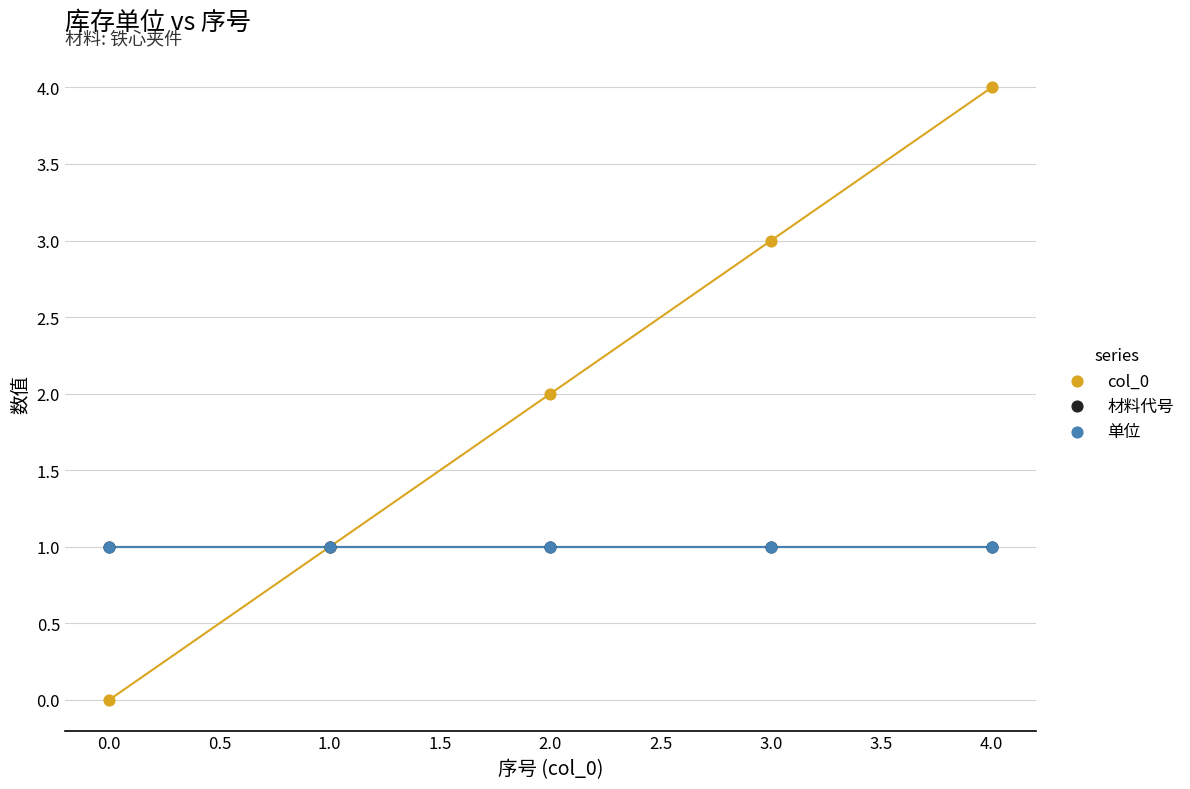

What are all the series names shown in the legend?

col_0, 材料代号, 单位